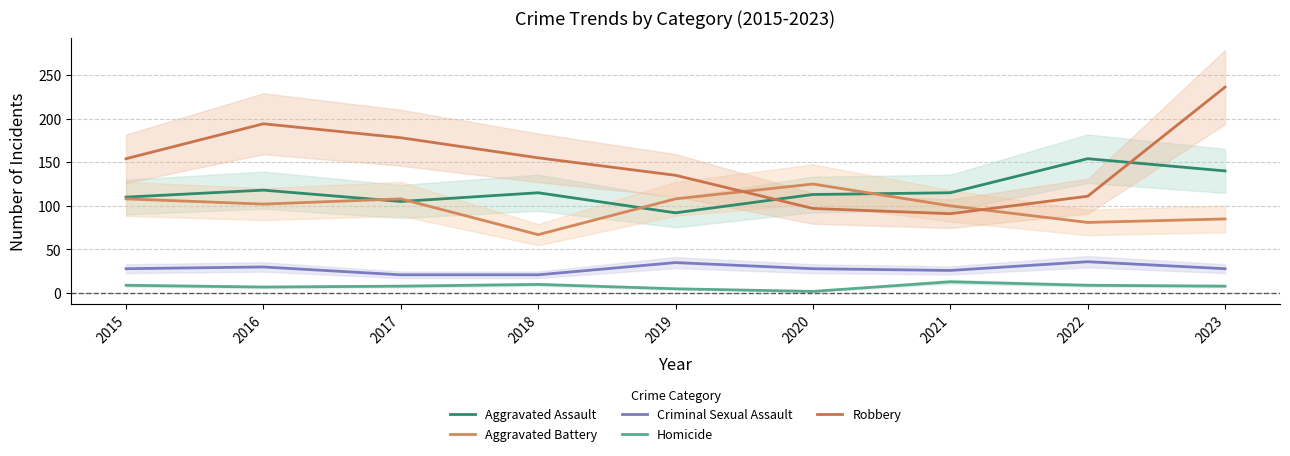

What is the spread (max minus min) of values at 2022?

145